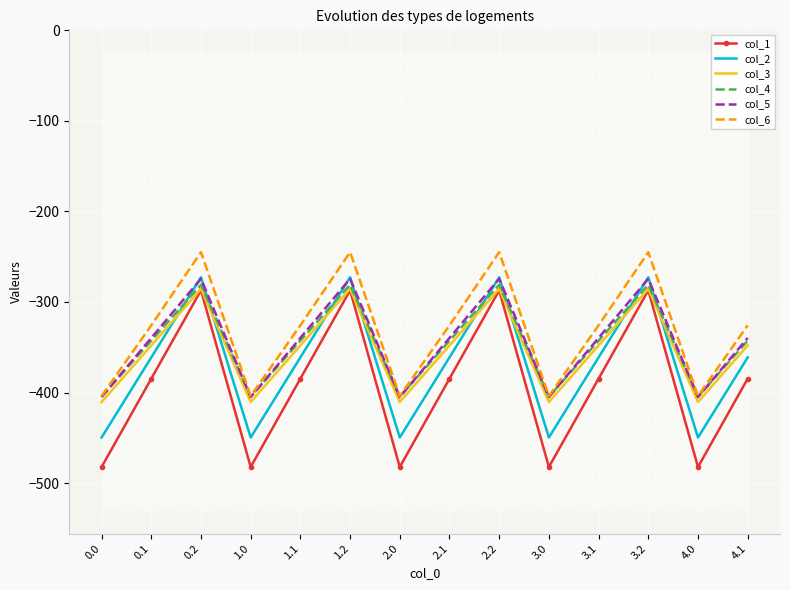

Reading left to right, transcribe all the data shown in this chart.

col_1: -482.0	-384.6	-287.1	-482.0	-384.6	-287.1	-482.0	-384.6	-287.1	-482.0	-384.6	-287.1	-482.0	-384.6
col_2: -449.5	-361.1	-272.7	-449.5	-361.1	-272.7	-449.5	-361.1	-272.7	-449.5	-361.1	-272.7	-449.5	-361.1
col_3: -410.3	-347.9	-285.5	-410.3	-347.9	-285.5	-410.3	-347.9	-285.5	-410.3	-347.9	-285.5	-410.3	-347.9
col_4: -404.4	-342.7	-281.0	-404.4	-342.7	-281.0	-404.4	-342.7	-281.0	-404.4	-342.7	-281.0	-404.4	-342.7
col_5: -404.9	-339.6	-274.4	-404.9	-339.6	-274.4	-404.9	-339.6	-274.4	-404.9	-339.6	-274.4	-404.9	-339.6
col_6: -403.8	-325.7	-245.0	-403.8	-325.7	-245.0	-403.8	-325.7	-245.0	-403.8	-325.7	-245.0	-403.8	-325.7